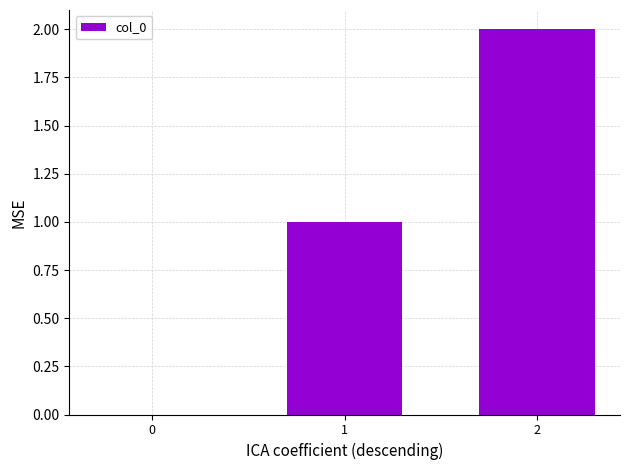

Is it true that the value at 1 is 0?

False